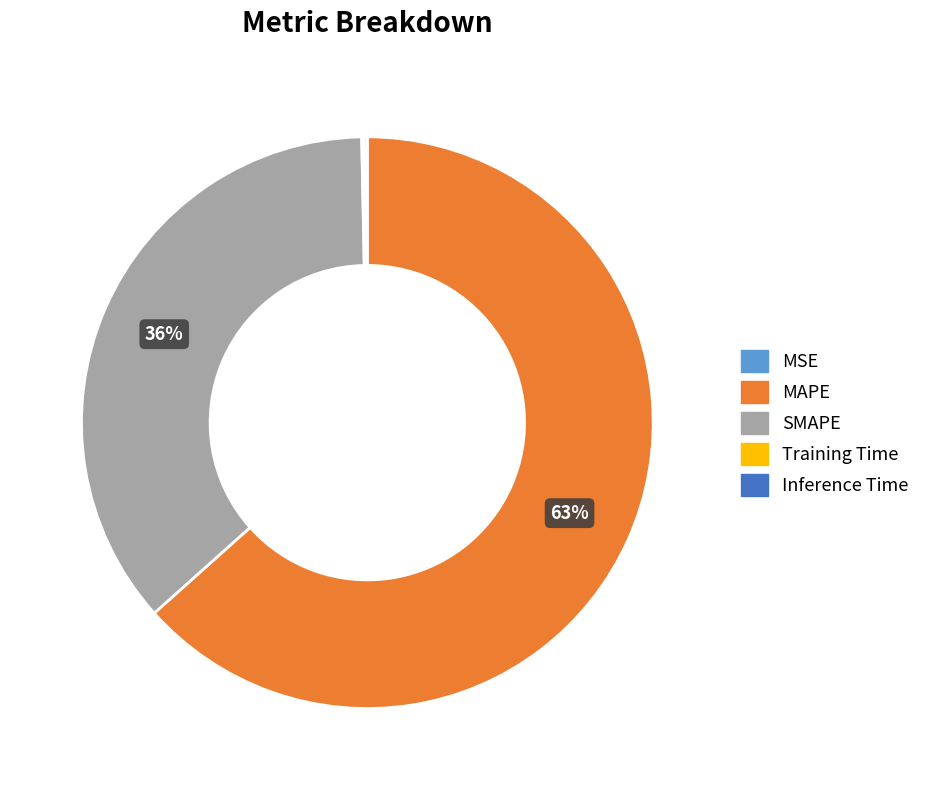

To the nearest percent, what is the average slice percentage?

20%